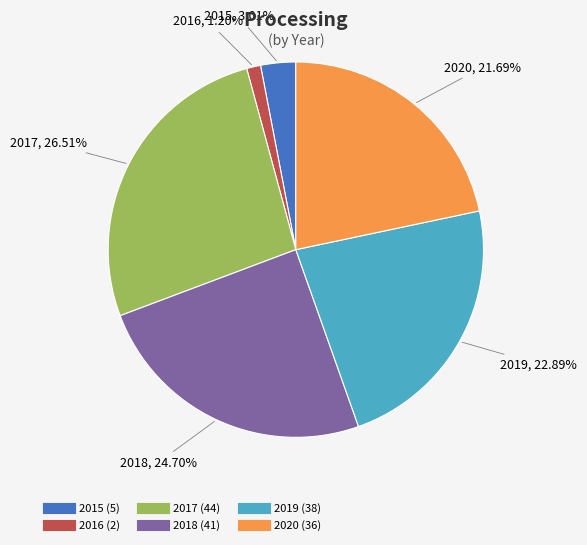

Is it true that 2020 is 22% of the pie?

True